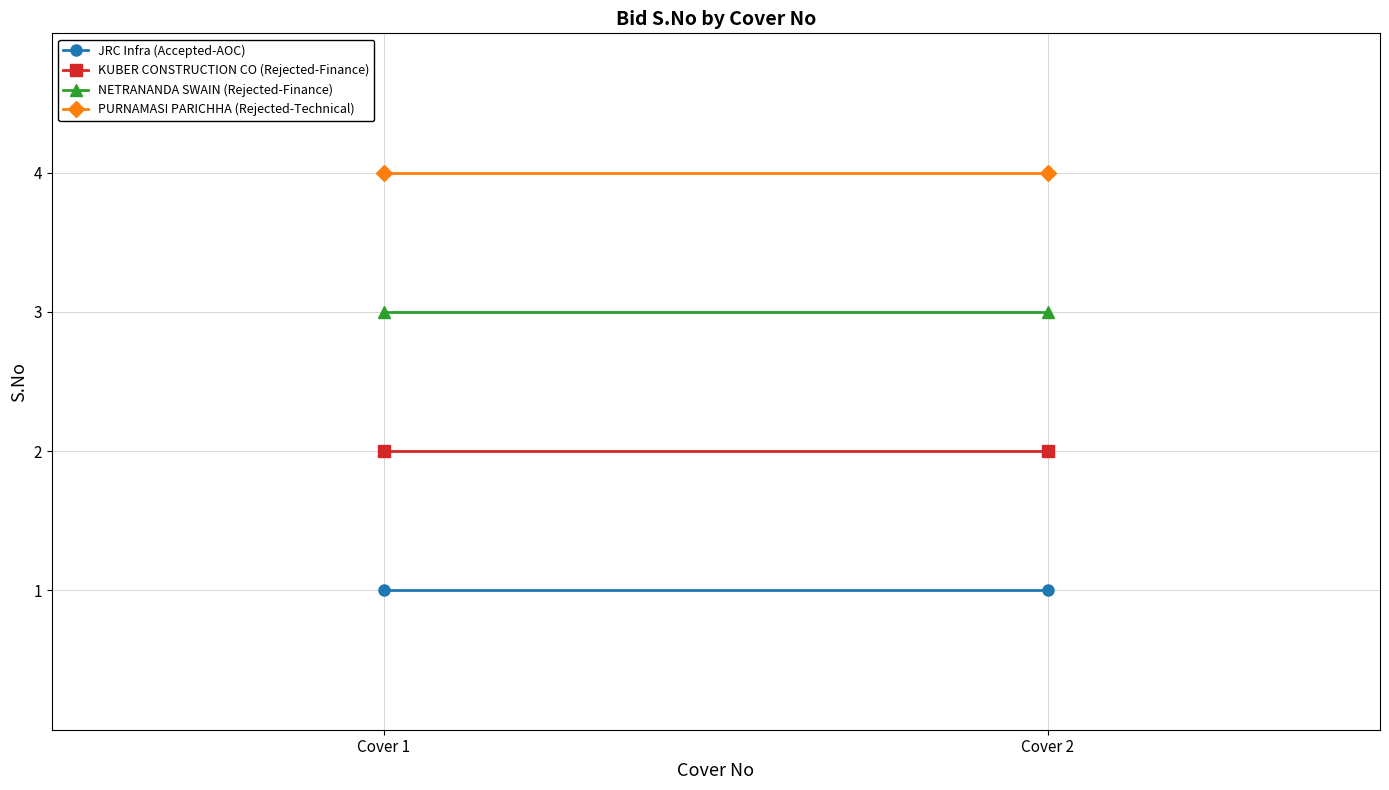

Reading right to left, extract all data points from this chart.

JRC Infra (Accepted-AOC): Cover 2=1	Cover 1=1
KUBER CONSTRUCTION CO (Rejected-Finance): Cover 2=2	Cover 1=2
NETRANANDA SWAIN (Rejected-Finance): Cover 2=3	Cover 1=3
PURNAMASI PARICHHA (Rejected-Technical): Cover 2=4	Cover 1=4